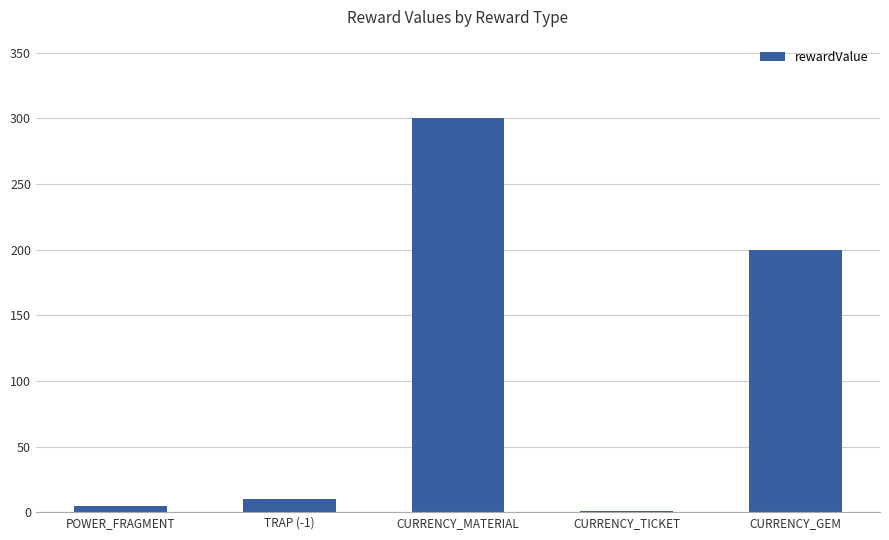

Reading left to right, what are all the values shown in this chart?

POWER_FRAGMENT=5	TRAP (-1)=10	CURRENCY_MATERIAL=300	CURRENCY_TICKET=1	CURRENCY_GEM=200